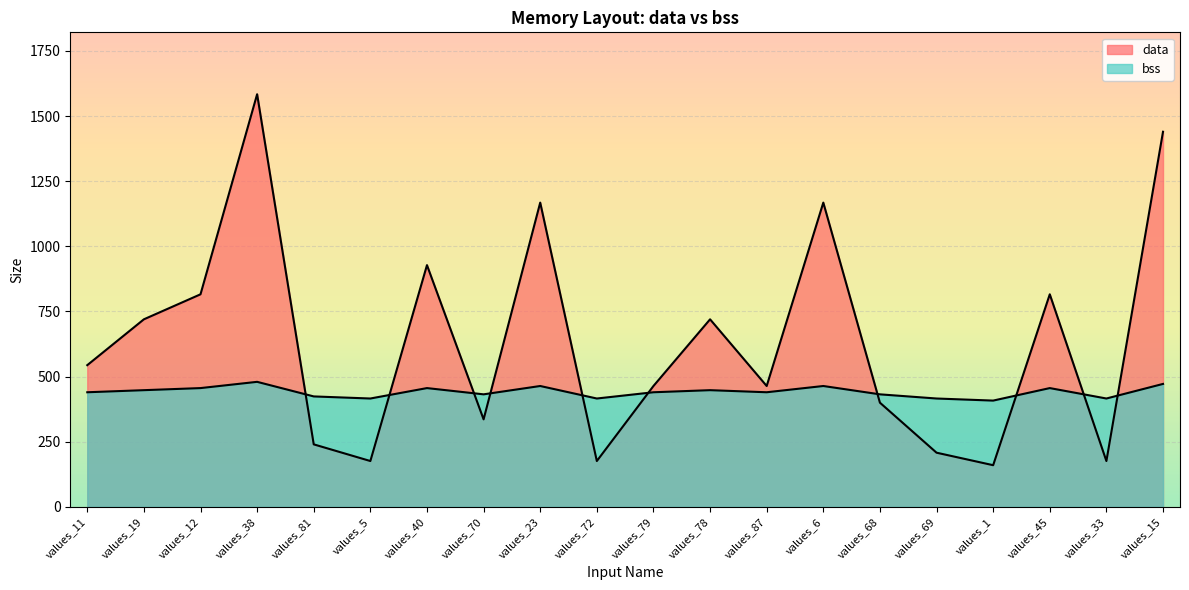

What is the label of the 2nd point from the right?

values_33